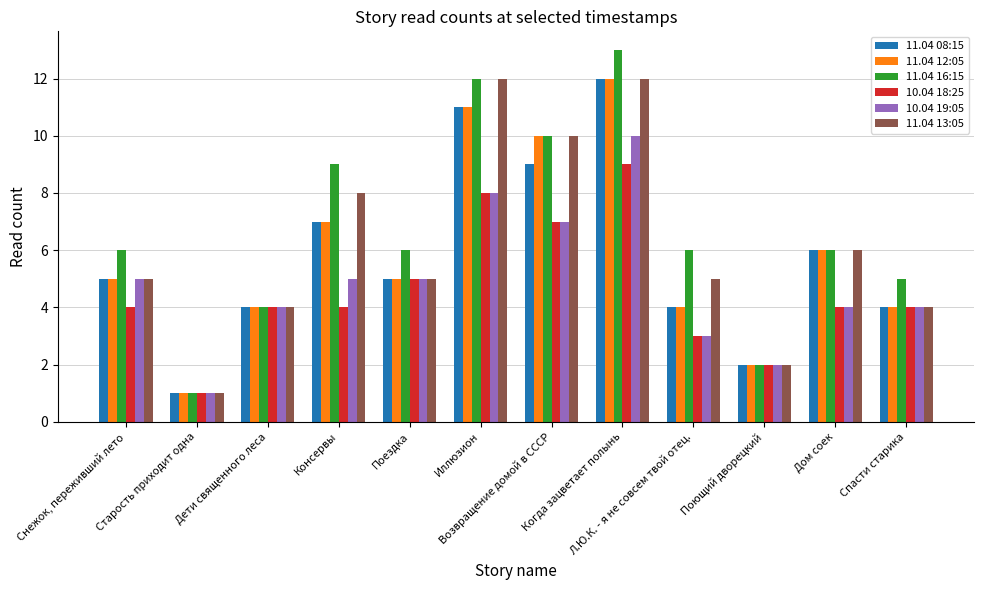

What is the value of the 11.04 08:15 bar at the 4th from the left?

7